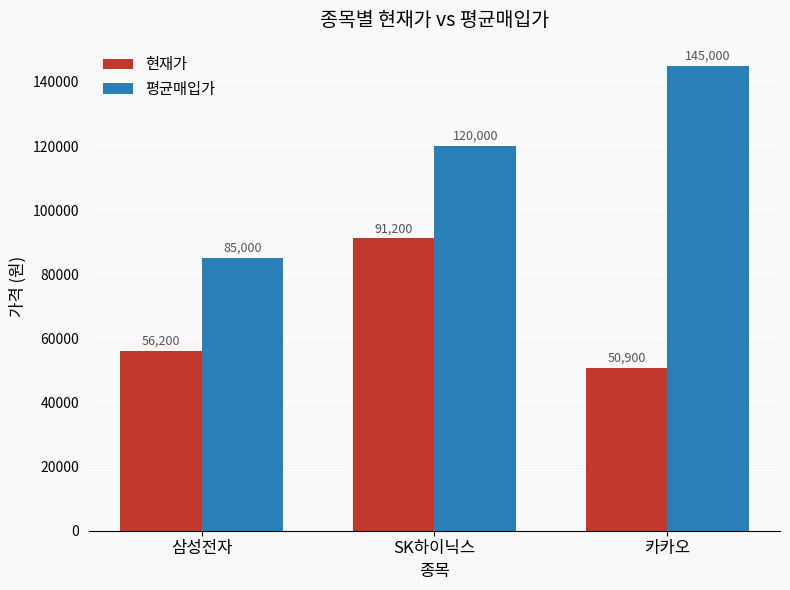

Where is 평균매입가 nearest to the value 115000?

SK하이닉스